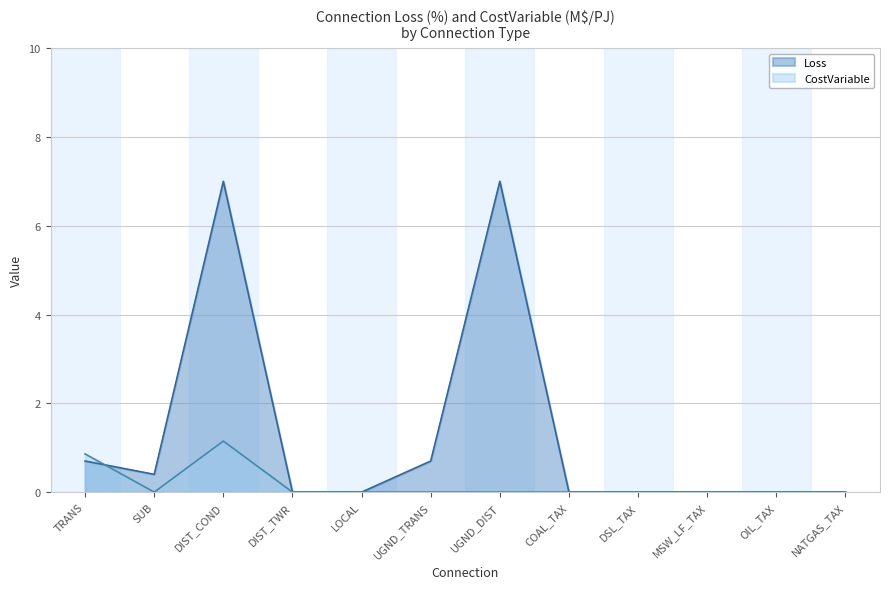

Is it true that Loss equals -4.3 at NATGAS_TAX?

False